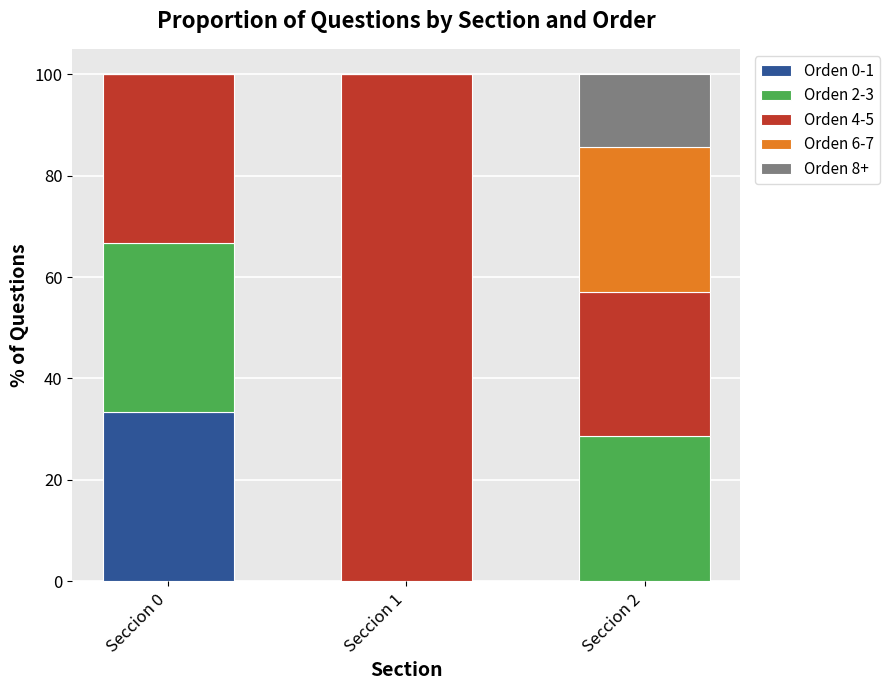

Reading left to right, transcribe the values for Orden 0-1.

Seccion 0=33.3	Seccion 1=0.0	Seccion 2=0.0